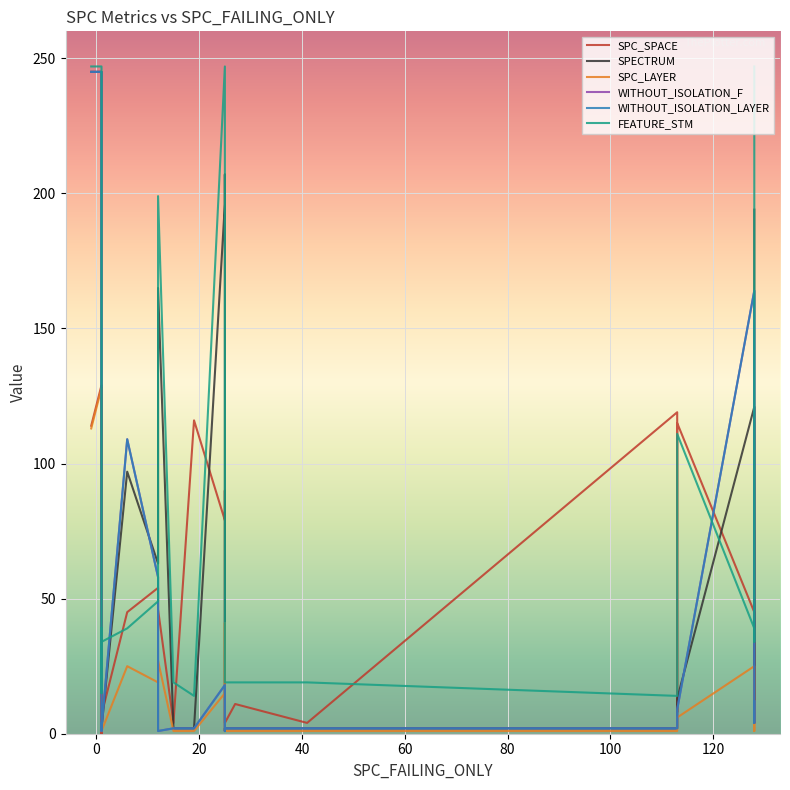

What is the minimum value for SPECTRUM?

1